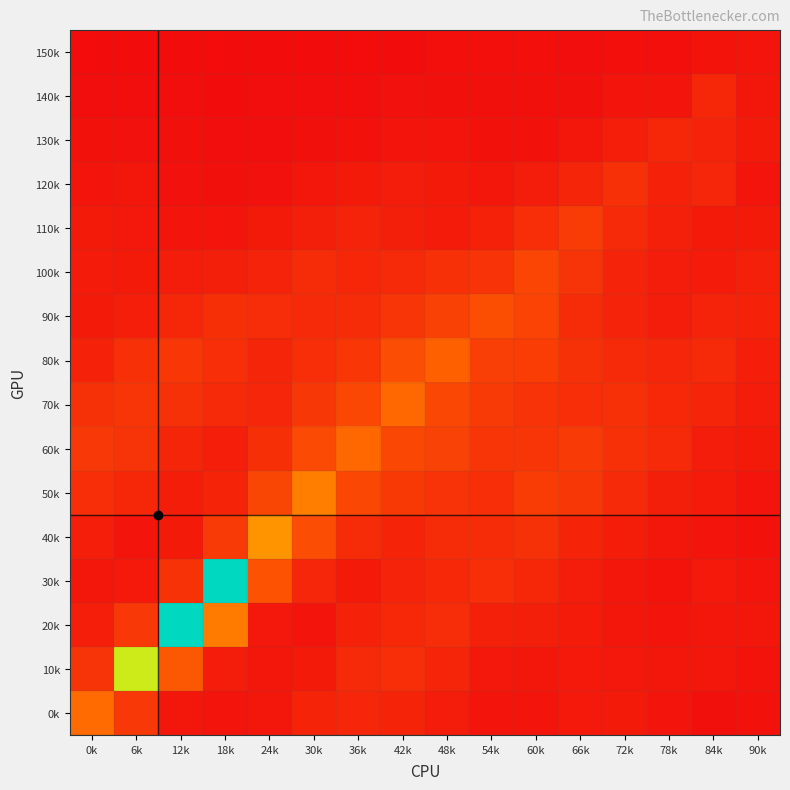

Between 60k and 78k, which is larger?

60k